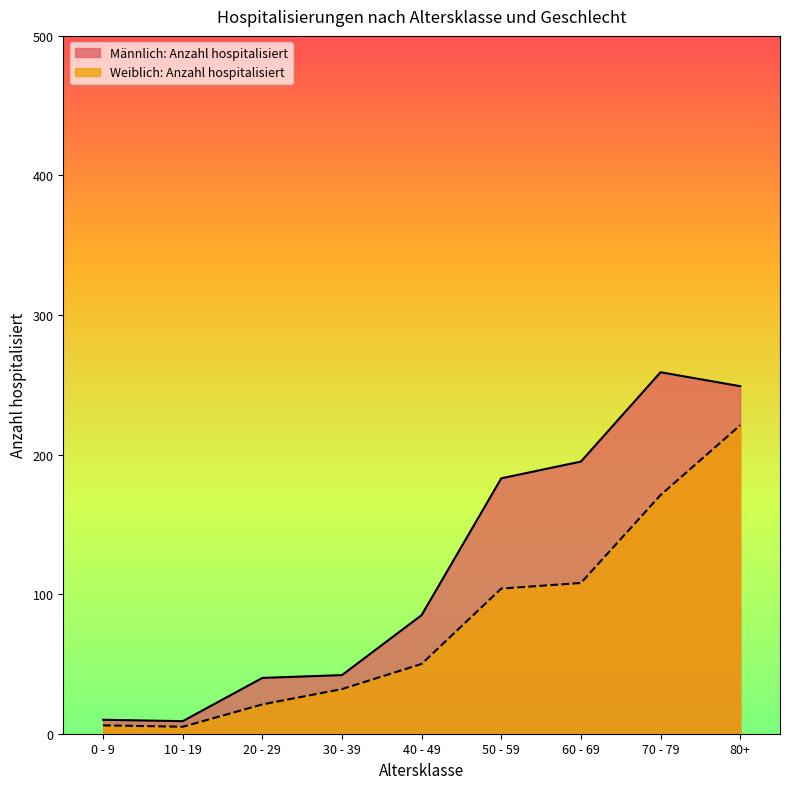

Reading left to right, transcribe all the data shown in this chart.

Männlich: Anzahl hospitalisiert: 10	9	40	42	85	183	195	259	249
Weiblich: Anzahl hospitalisiert: 6	5	21	32	50	104	108	171	221